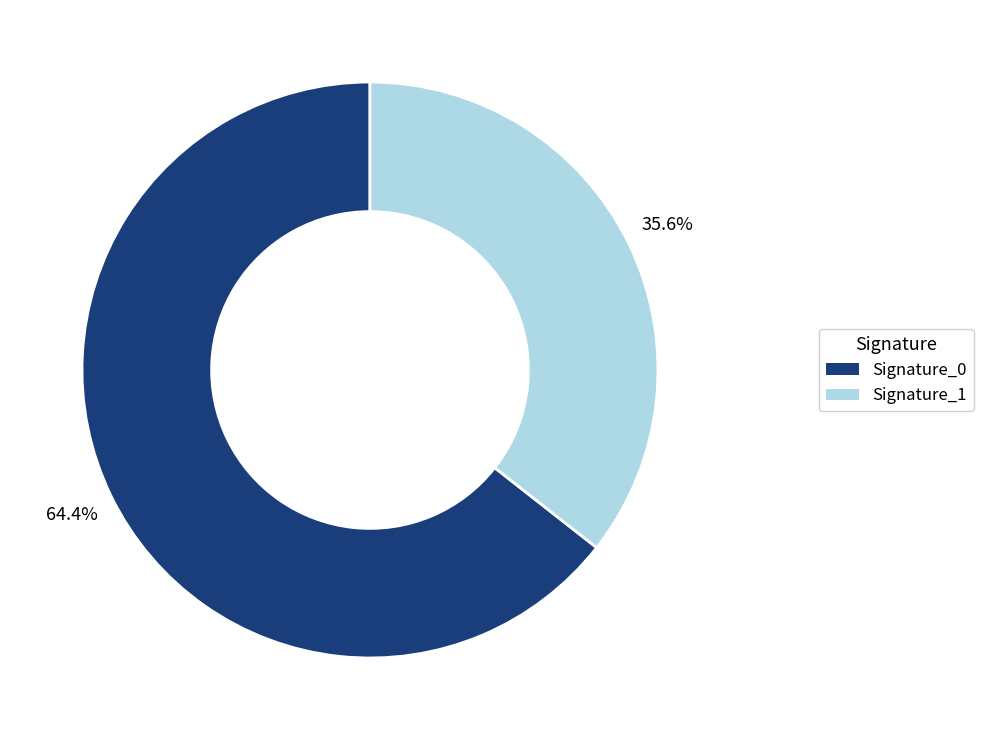

What is the ratio of the value at Signature_1 to the value at Signature_0?

0.6